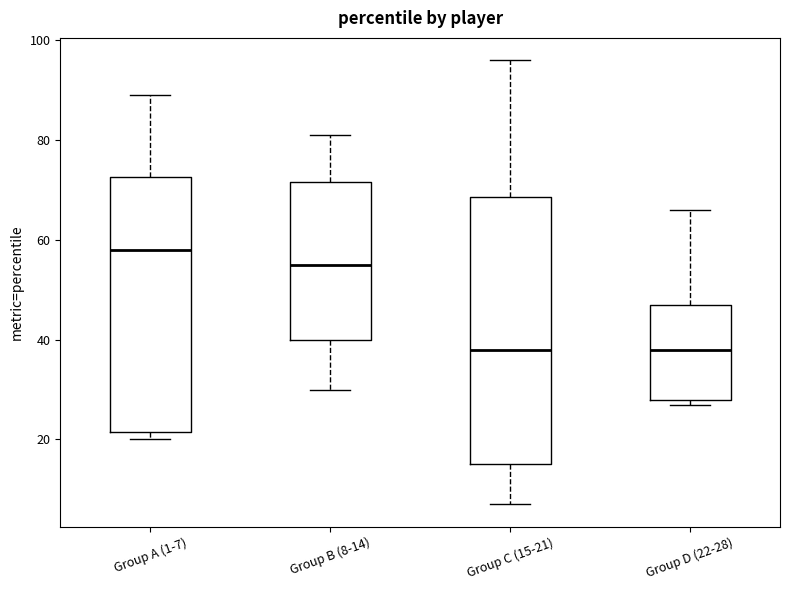

Reading left to right, read every box against the y-axis: the position of its median line, the range the box covers, and the ends of its whiskers. The values are not printed on the chart, so give them approximately, as read against the axis.

Group A (1-7): median 58, box 22 to 72, whiskers 20 to 90
Group B (8-14): median 56, box 40 to 72, whiskers 30 to 82
Group C (15-21): median 38, box 16 to 68, whiskers 8 to 96
Group D (22-28): median 38, box 28 to 48, whiskers 28 (just below the box's lower edge) to 66